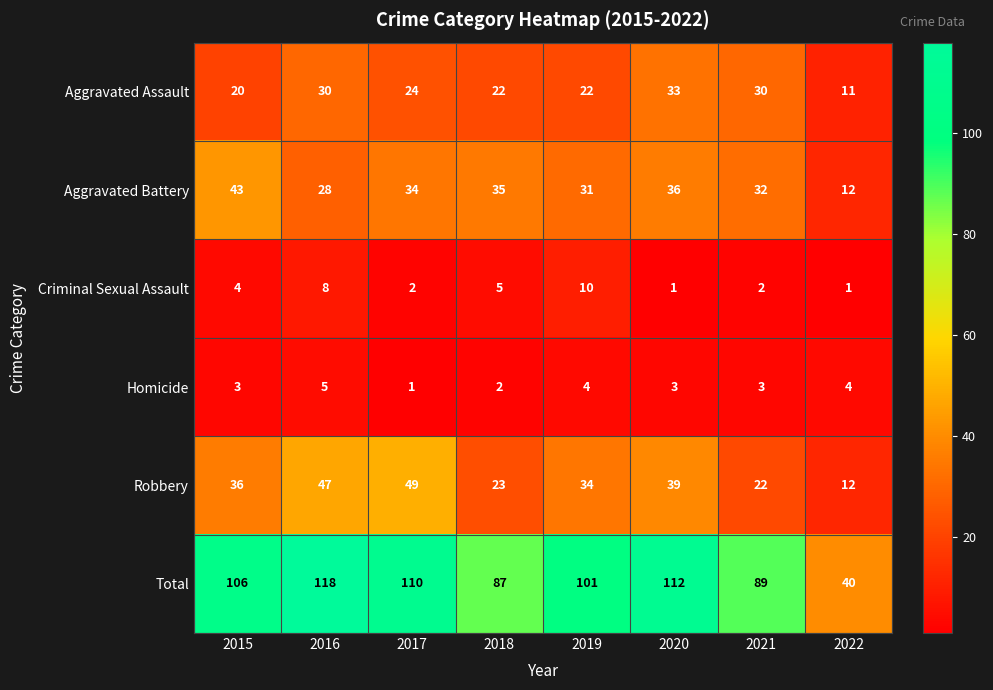

What is the difference between the highest and lowest values at 2022?

39